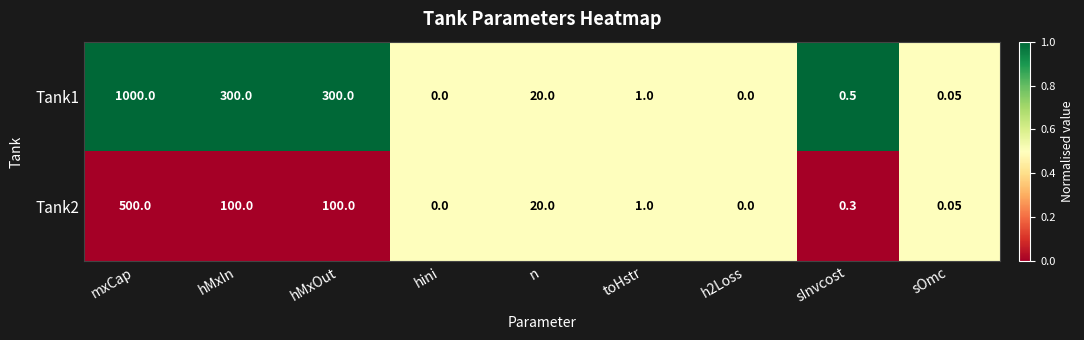

At which category does the chart reach its peak across all series?

mxCap